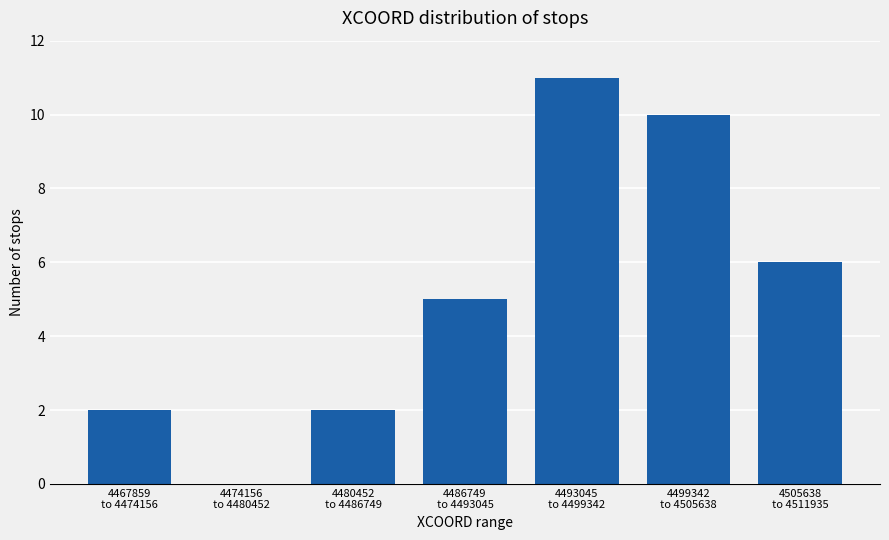

What is the sum of all values?

36